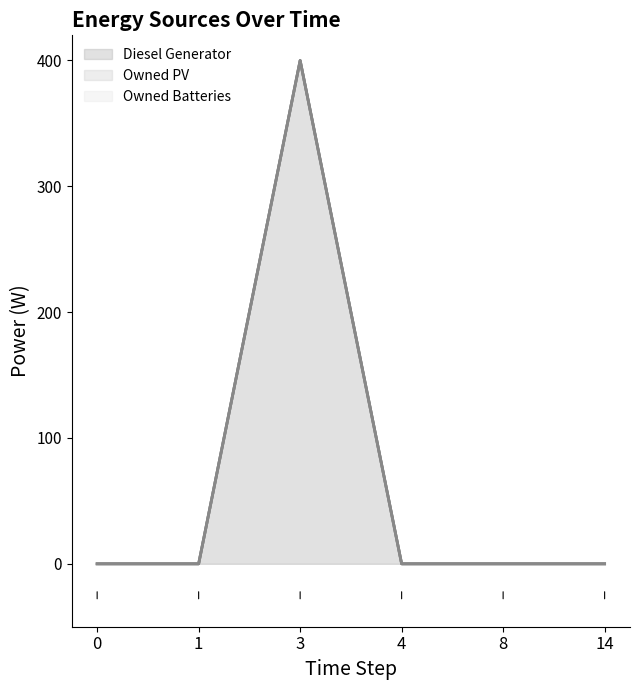

Count the number of data series in this chart.

3